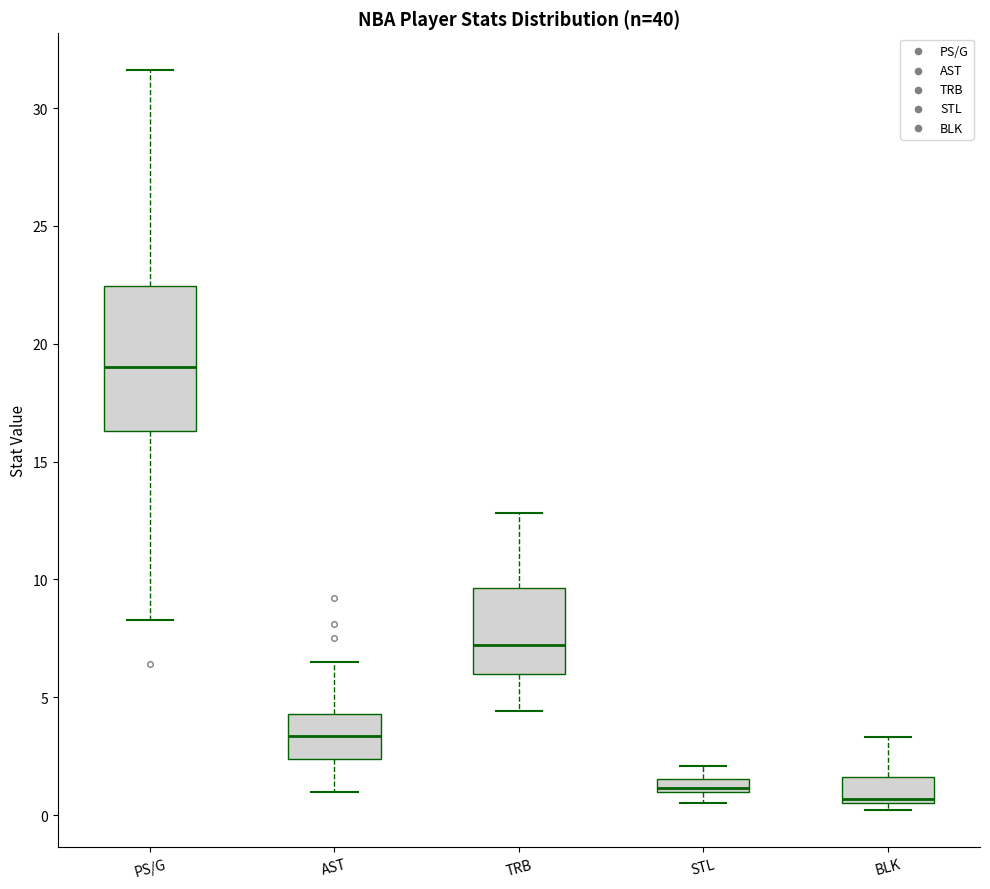

Which box has the highest median line?

PS/G